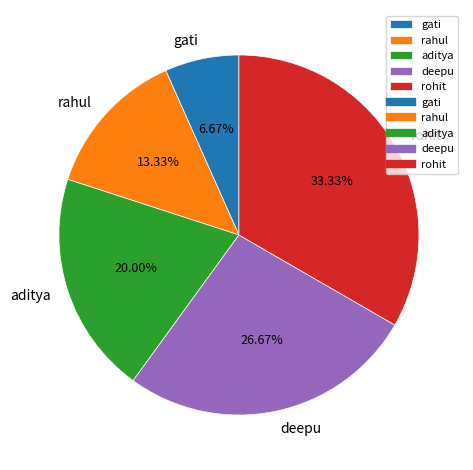

The rohit slice represents 33% of the pie. True or false?

True